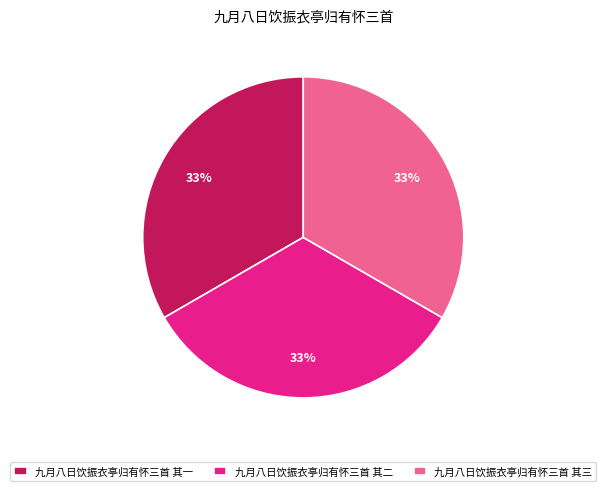

To the nearest percent, what percentage of the pie is 九月八日饮振衣亭归有怀三首 其二?

33%